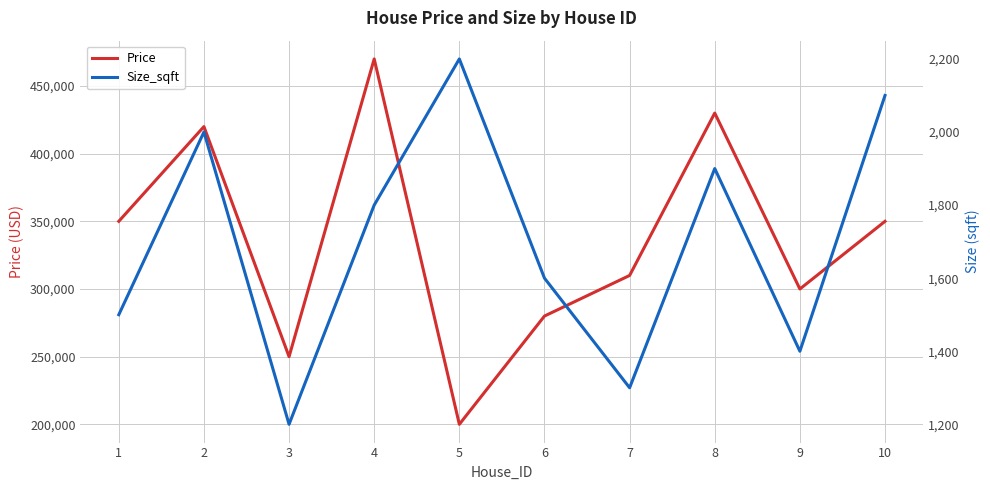

At how many categories does at least one series exceed 62309?

10